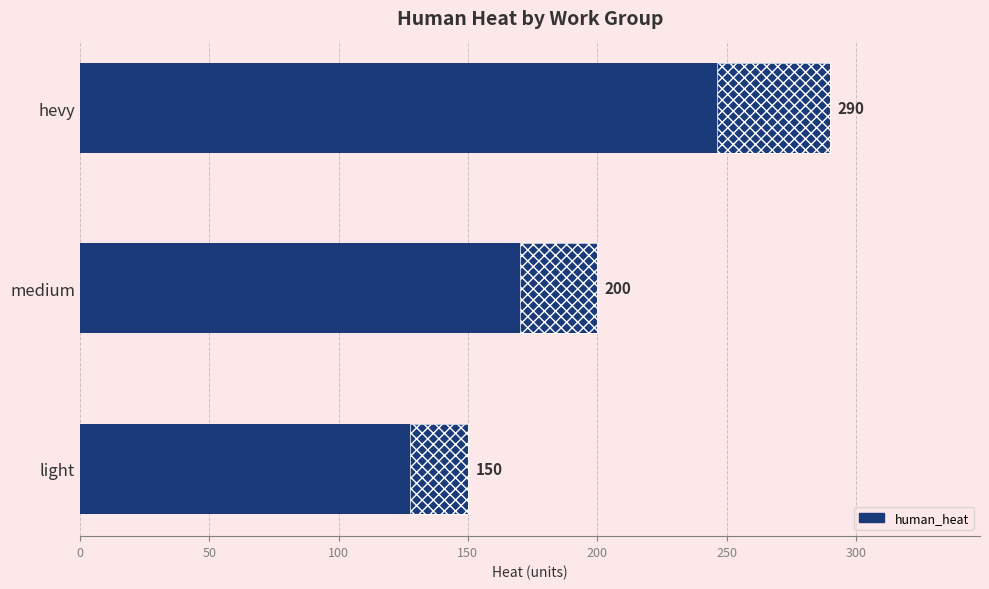

What is the value of the 1st bar from the left?

150